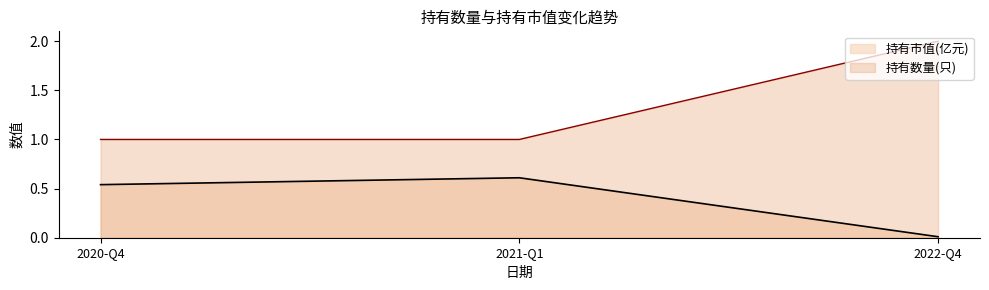

Rank the series at 2021-Q1 from highest to lowest value.

持有数量(只), 持有市值(亿元)